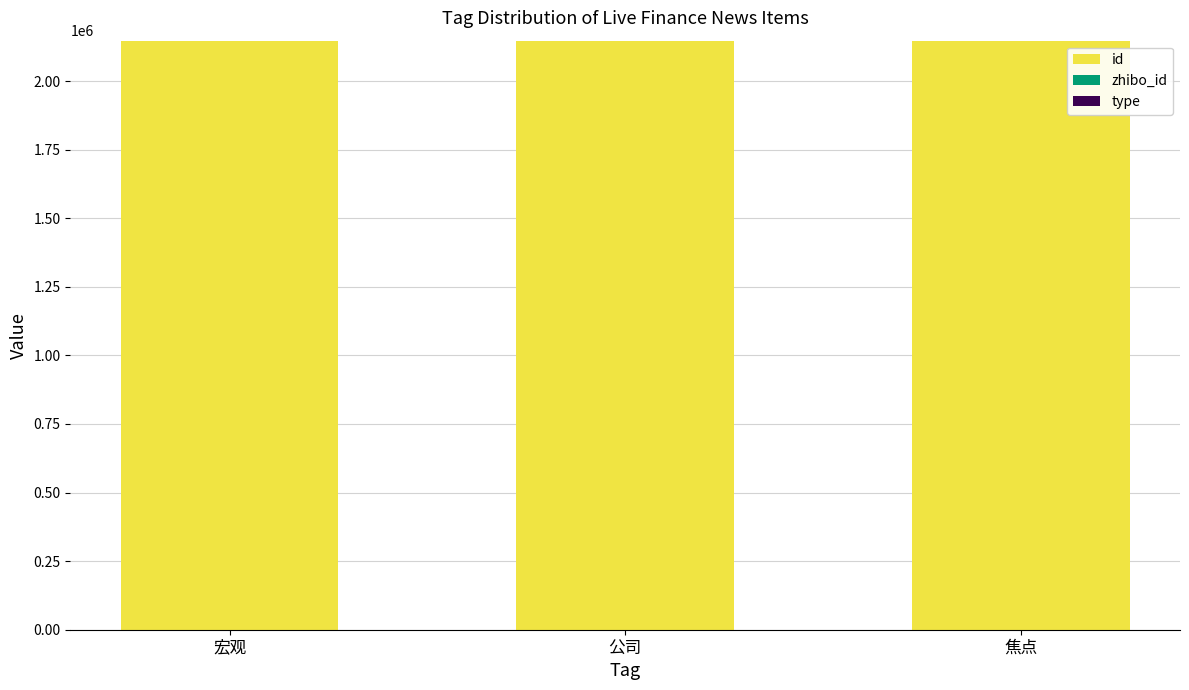

The value of id at 焦点 is 2147318. True or false?

True